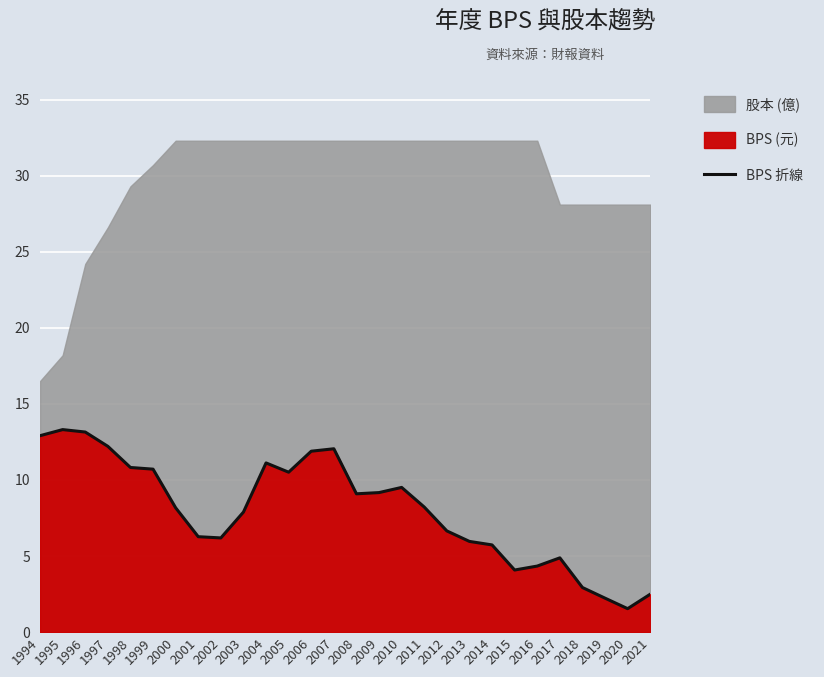

The chart shows a value of 10.7 at 1999. True or false?

True